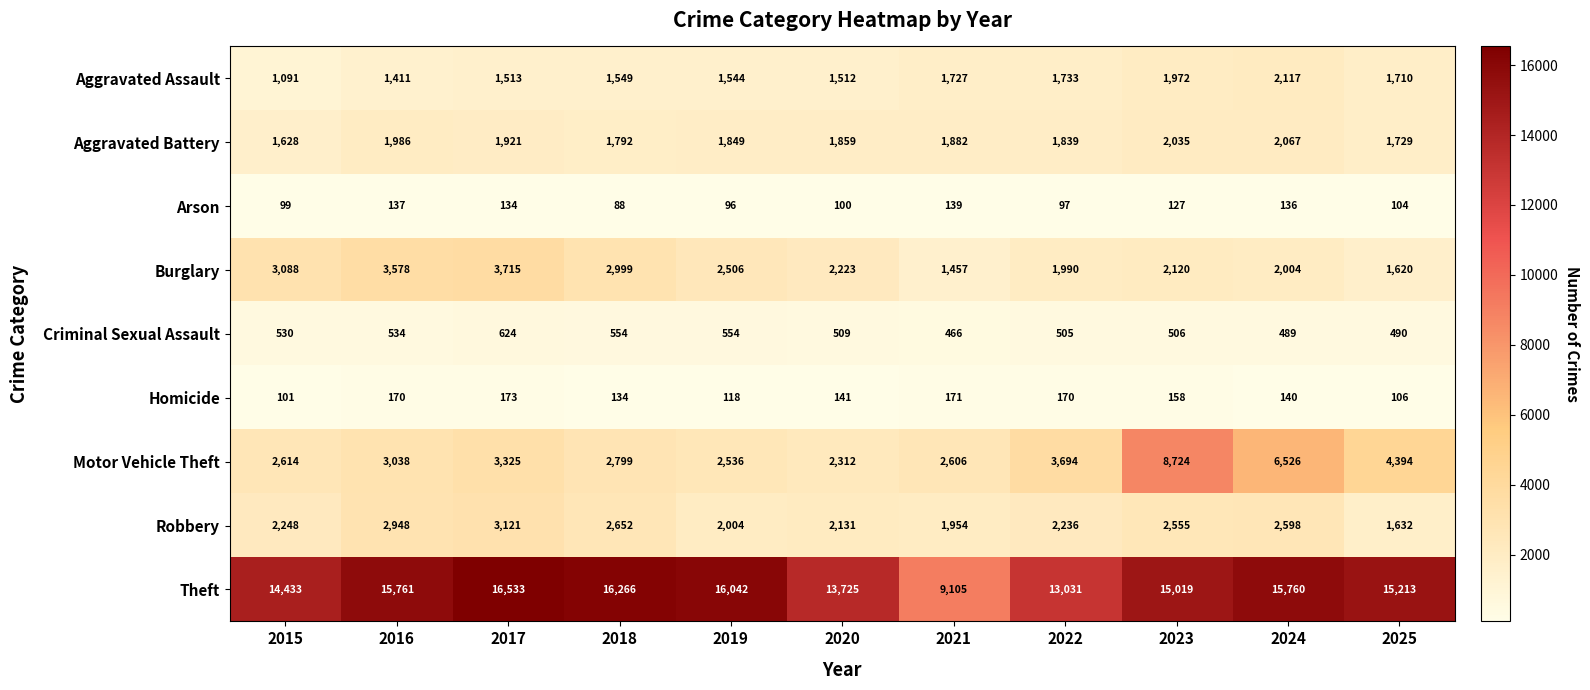

What is the total value across all series at 2023?

33216